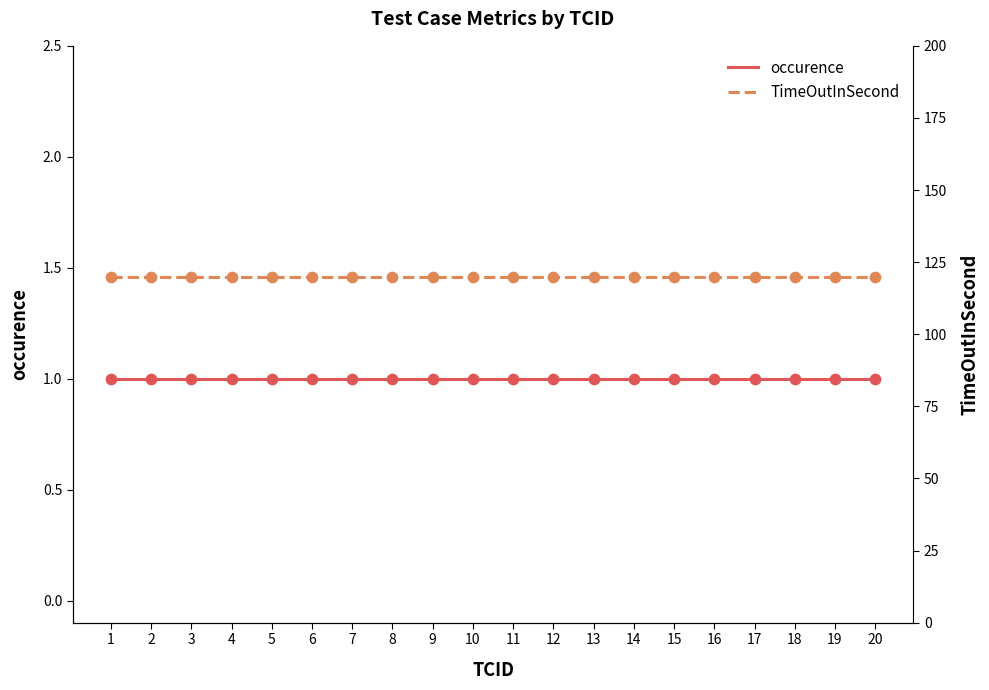

Which series reaches the minimum Y coordinate?

occurence